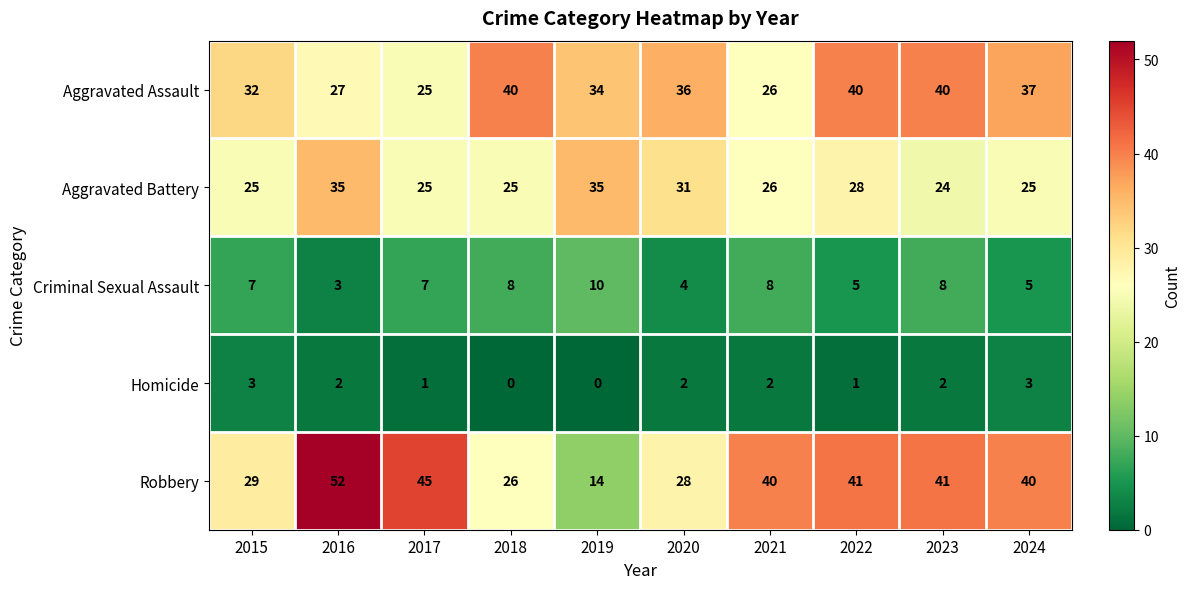

List the series in order of their peak value, lowest first.

Homicide, Criminal Sexual Assault, Aggravated Battery, Aggravated Assault, Robbery